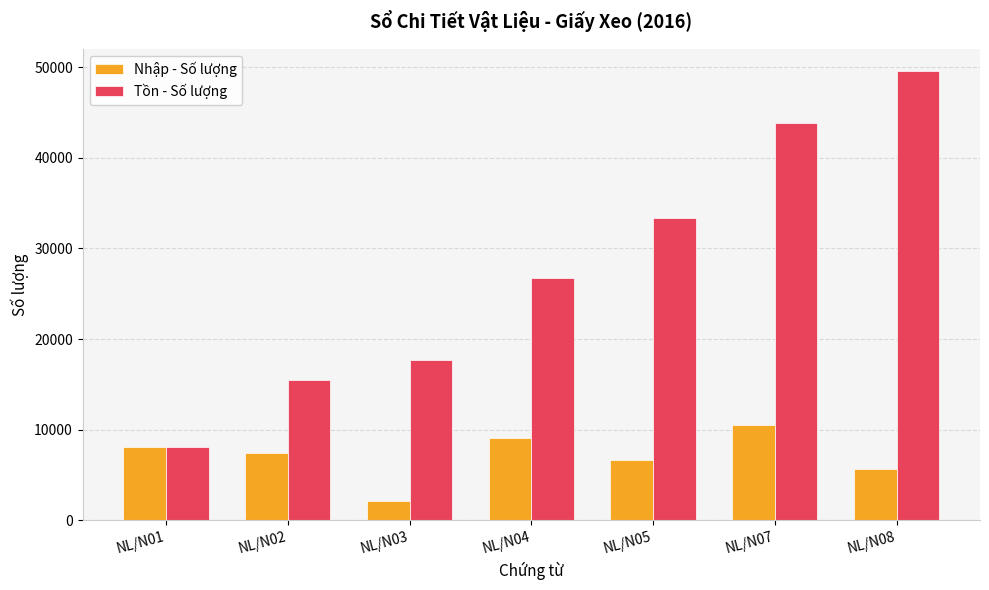

Which series has the largest total across all categories?

Tồn - Số lượng